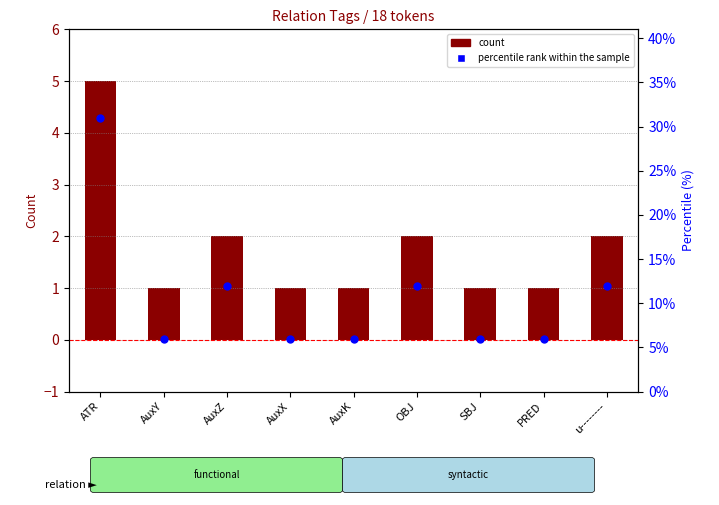

What are all the series names shown in the legend?

count, percentile rank within the sample